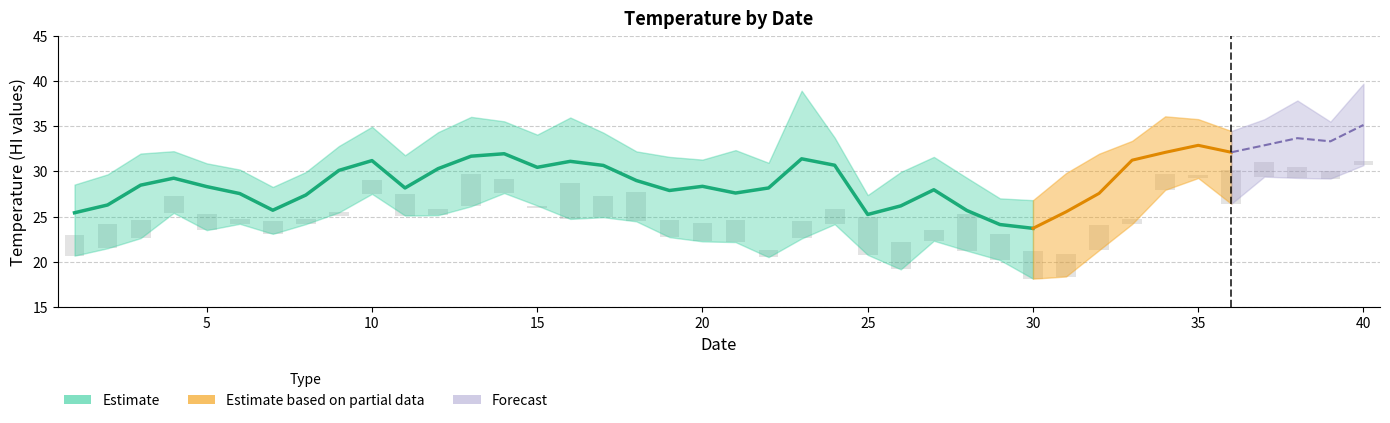

What is the difference between the highest and lowest values at 28?

8.1